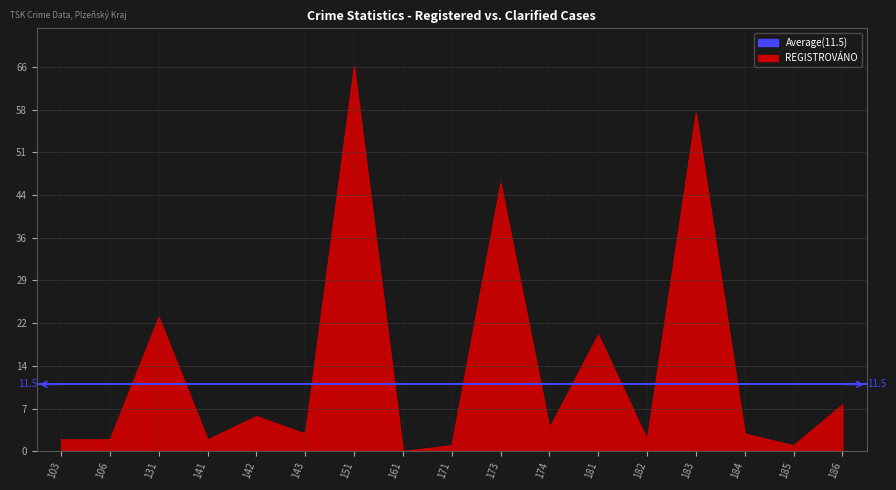

Reading left to right, extract all data points from this chart.

103=2	106=2	131=23	141=2	142=6	143=3	151=66	161=0	171=1	173=46	174=4	181=20	182=2	183=58	184=3	185=1	186=8